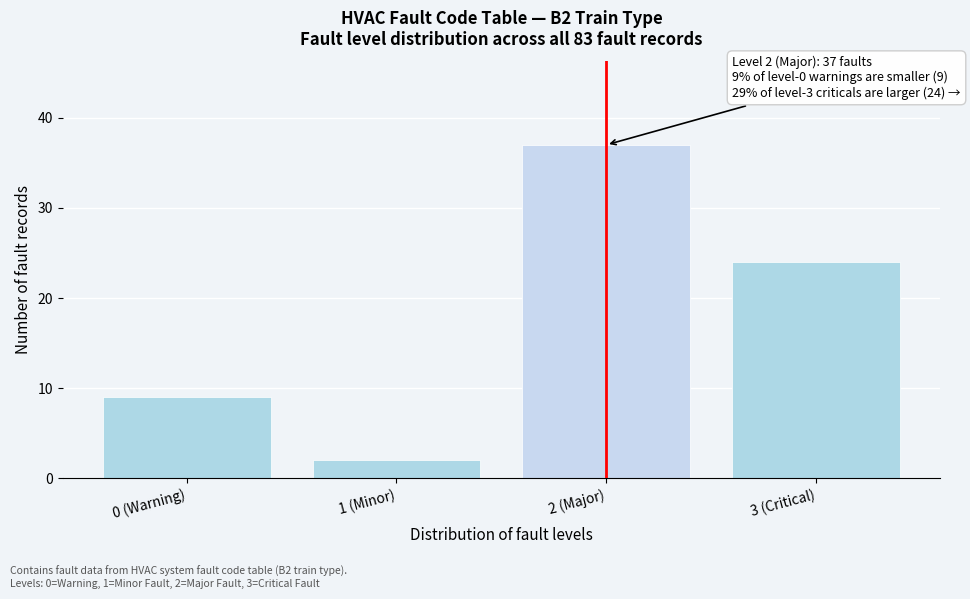

Reading left to right, transcribe all the data shown in this chart.

9	2	37	24